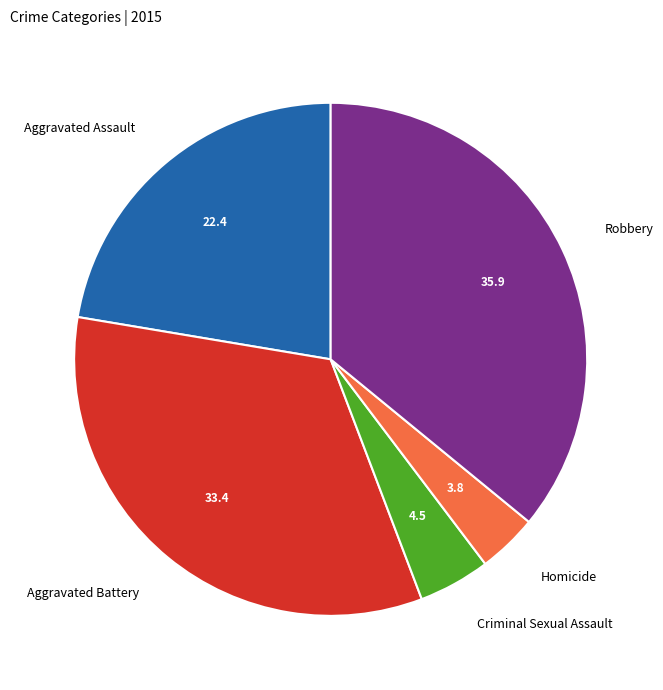

Is there a majority slice in this chart?

No